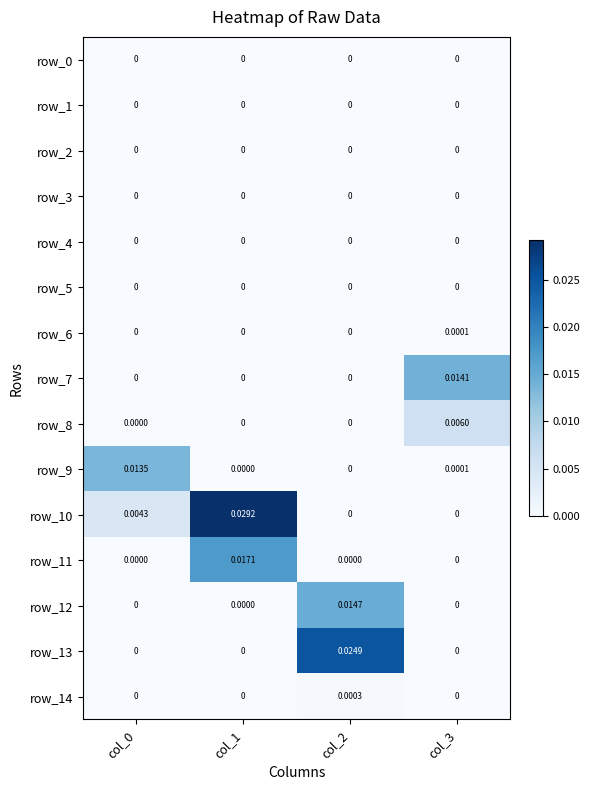

At which category is the sum across all series the highest?

col_1